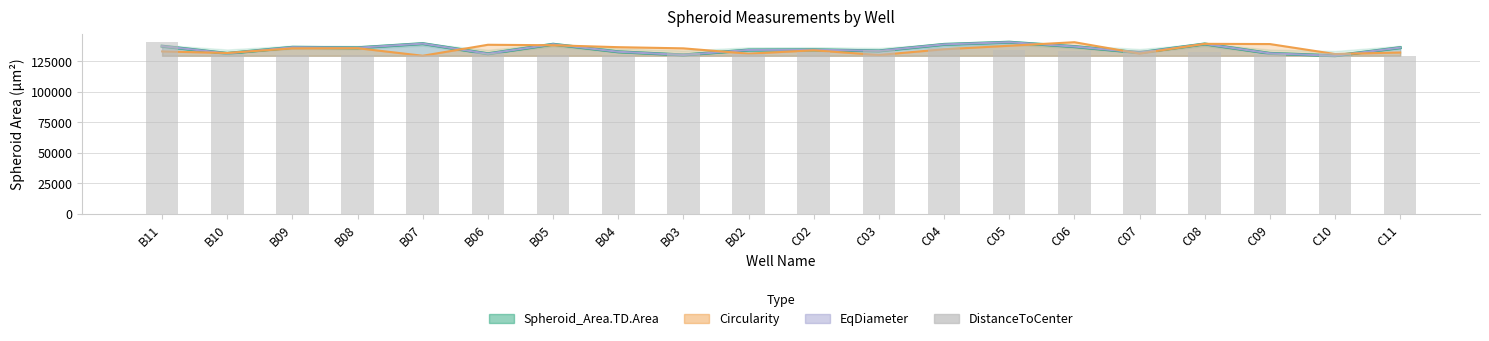

What is the label of the 6th bar from the right?

C06